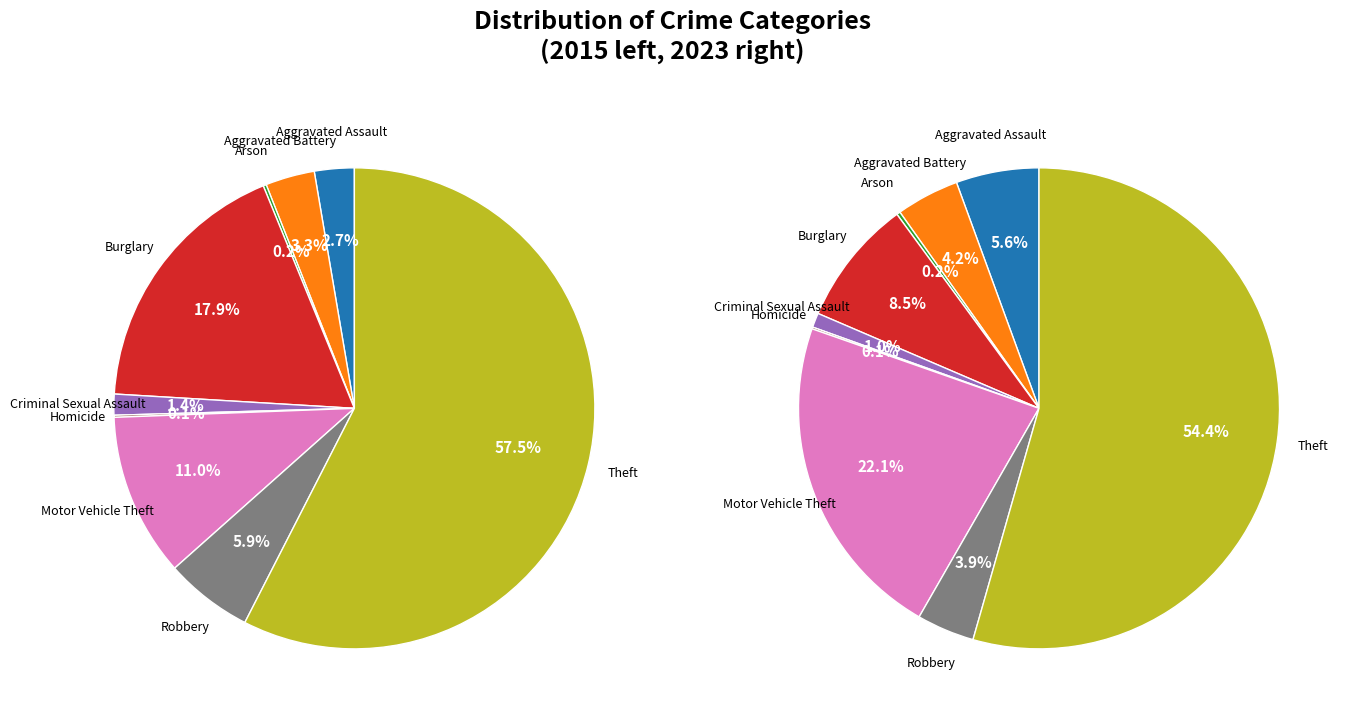

Which series changed the most between 5 and 7?

values_2015